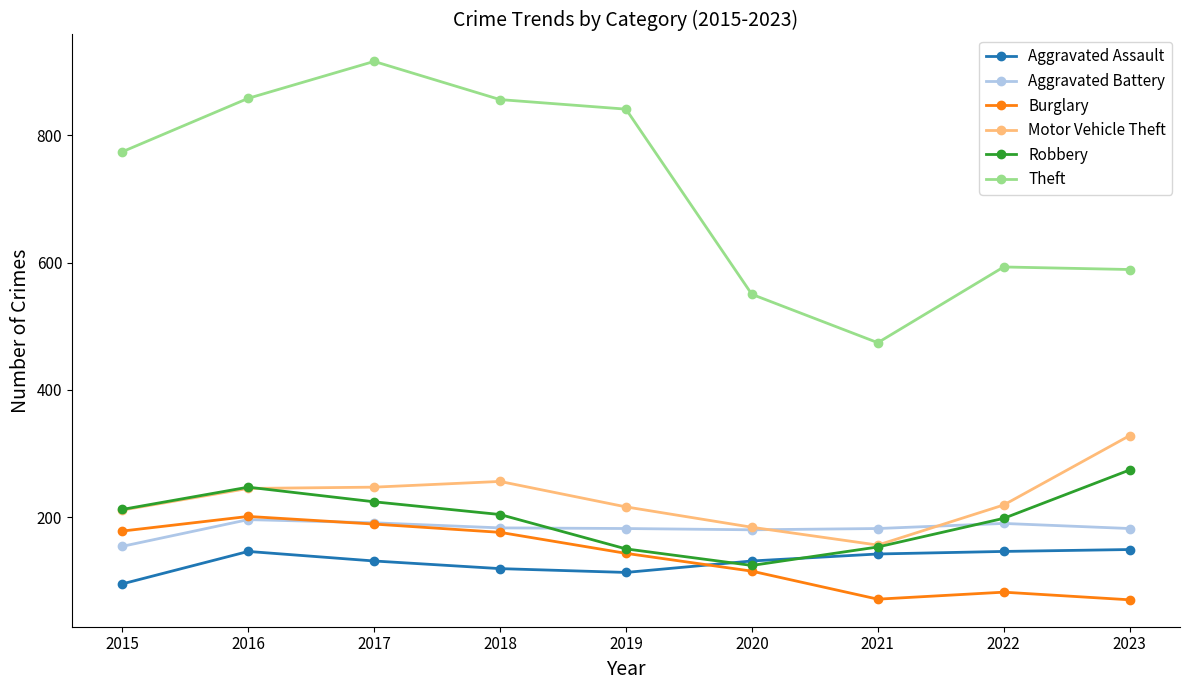

What is the value of the Burglary point at the 9th from the left?

70